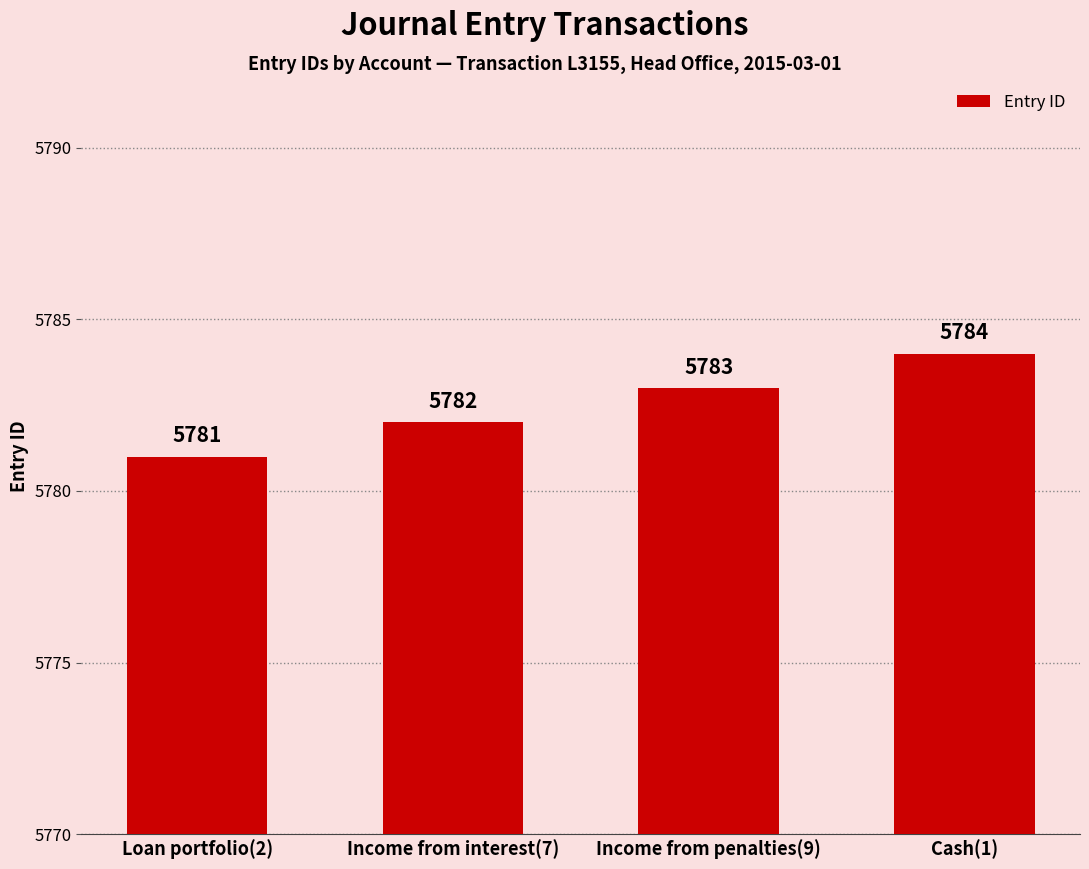

How many bars are there in total?

4